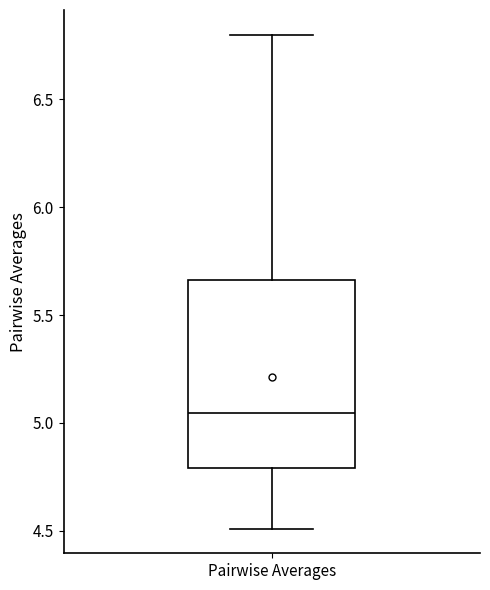

Where does the upper whisker of the box for Pairwise Averages end on the y-axis? The values are not printed on the chart, so give them approximately, as read against the axis.

6.80